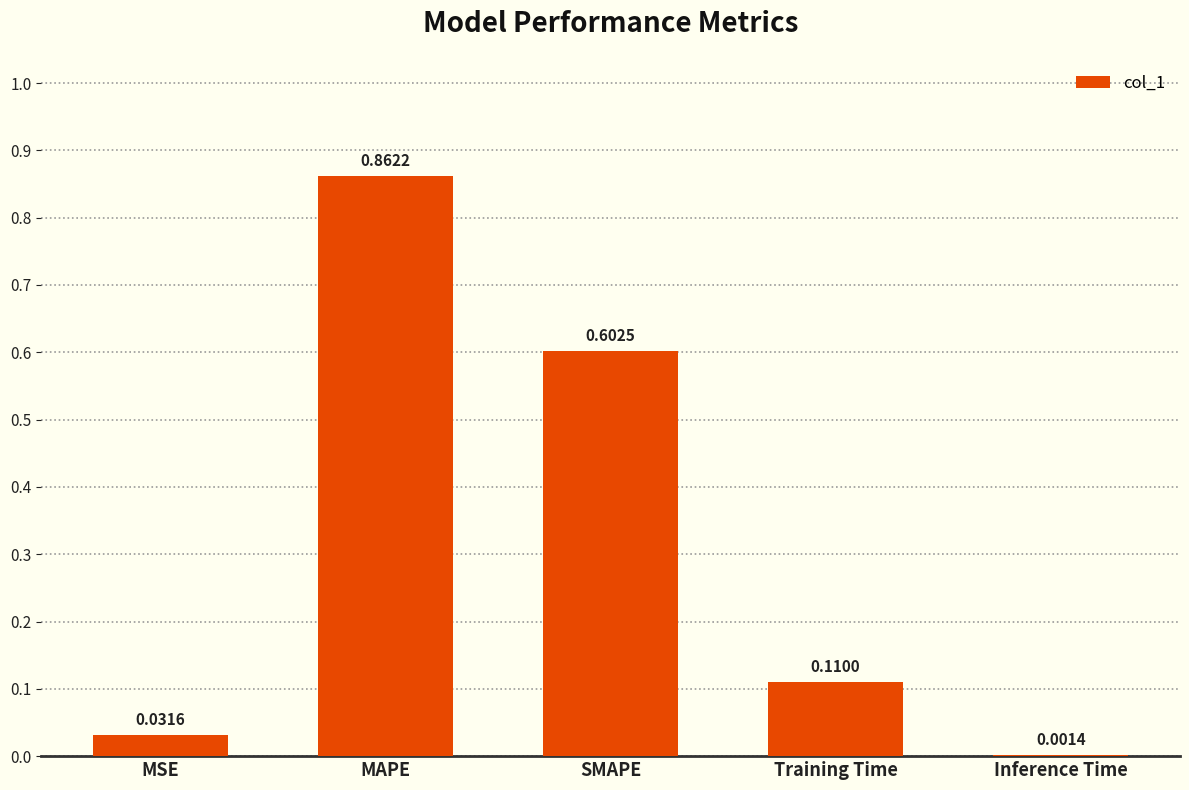

Which category has the highest value across all series?

MAPE